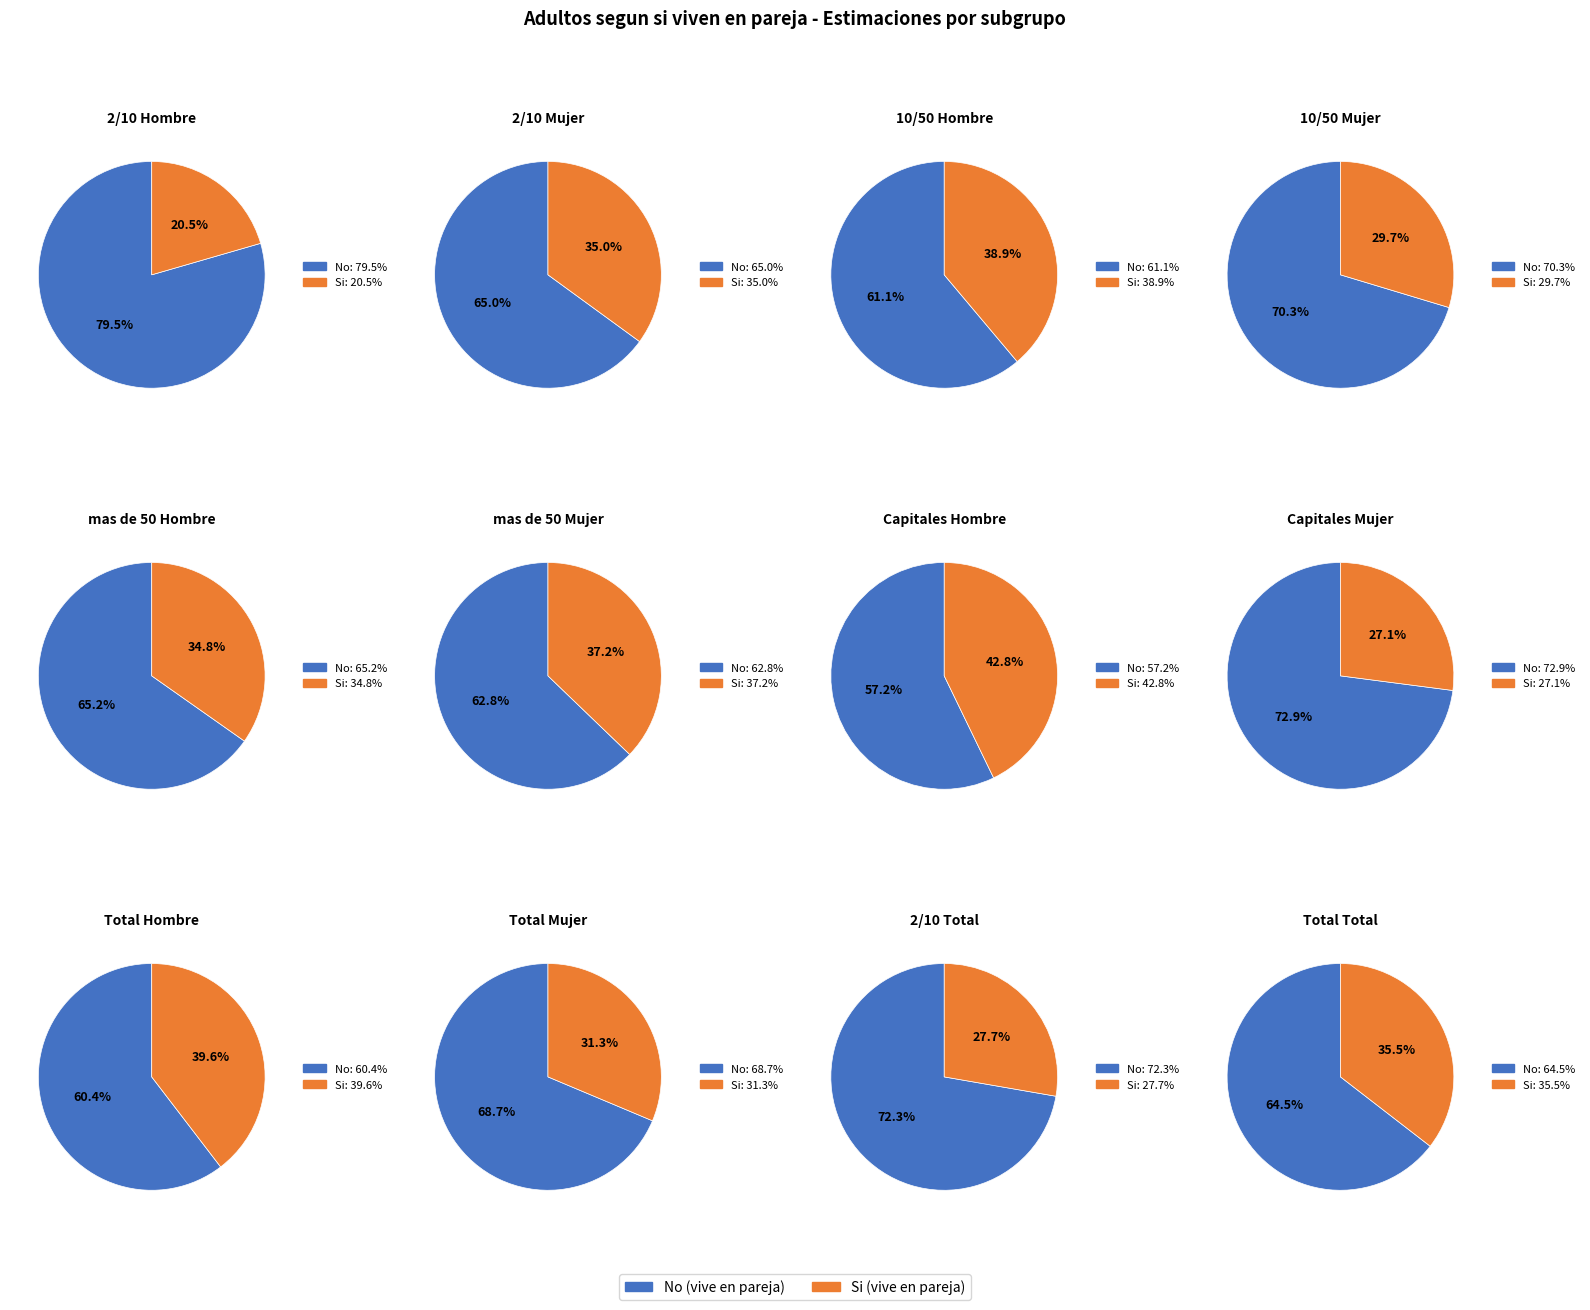

Between 3 and 4, which series saw the biggest shift?

No